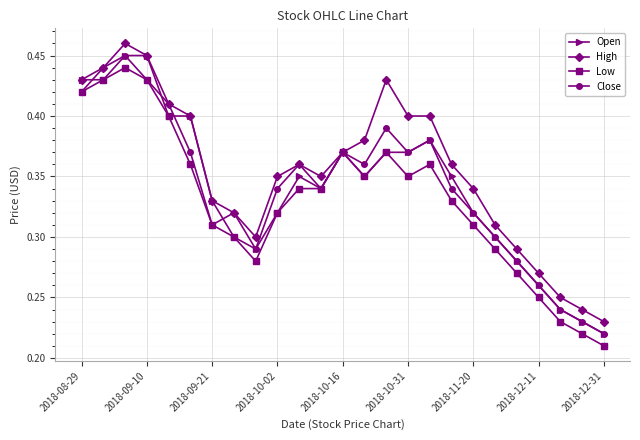

Count the Close values in the range 0 to 1.

25